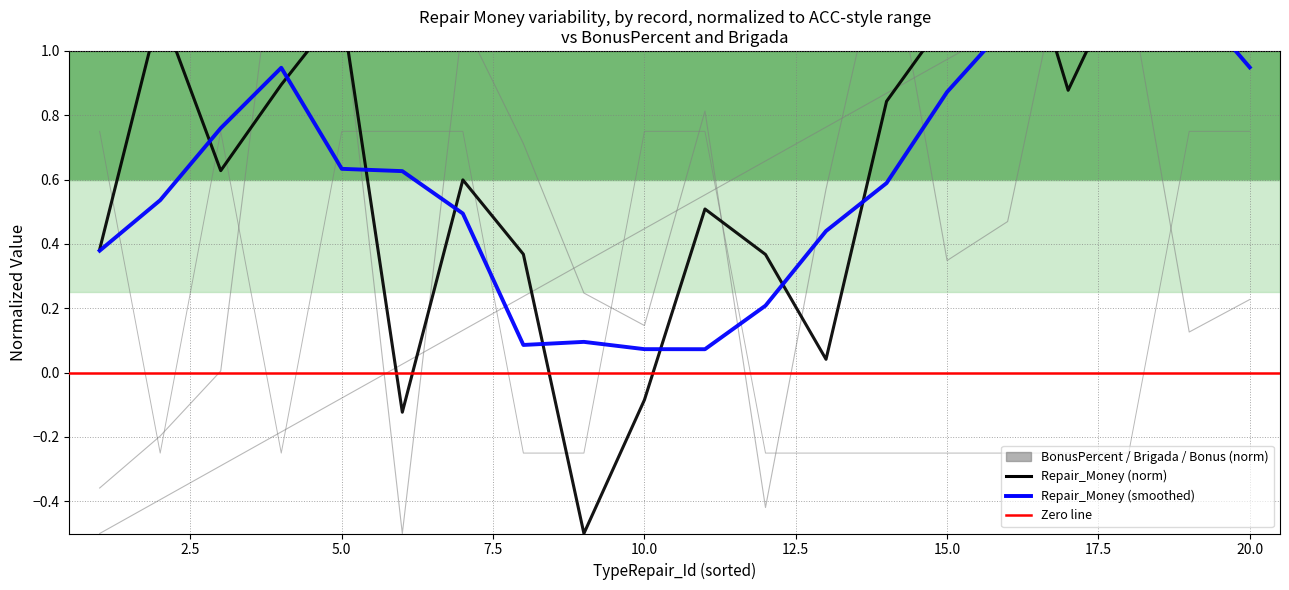

Which series has the largest range (max minus min)?

Repair_Money